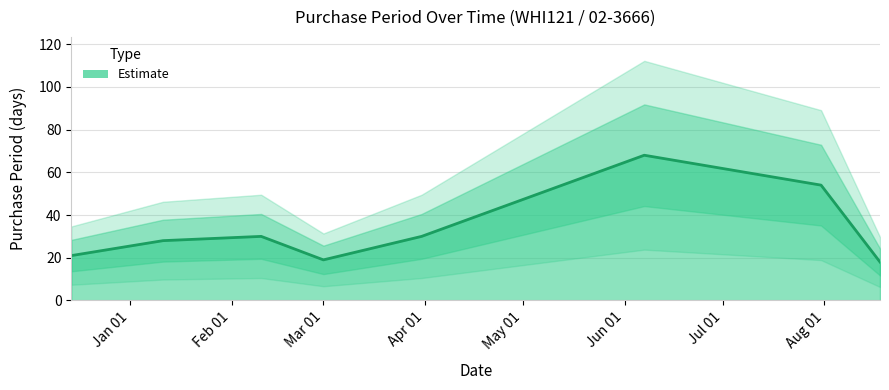

List the labels in order of value, smallest first.

2017-08-18, 2017-03-01, 2016-12-14, 2017-01-11, 2017-02-10, 2017-03-31, 2017-07-31, 2017-06-07